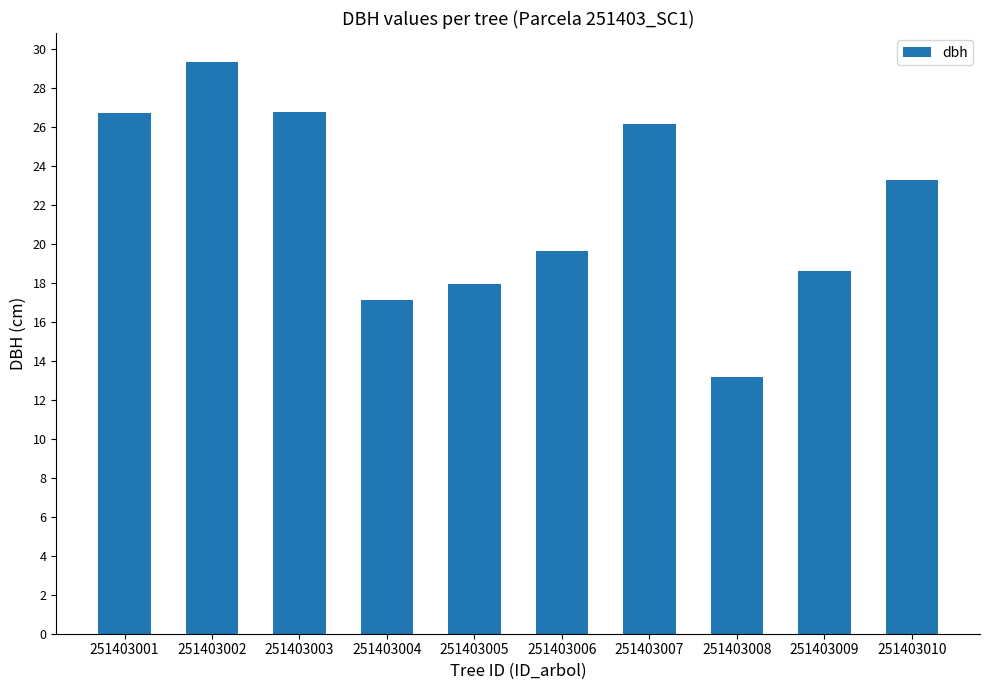

The value at 251403002 is 29.4. True or false?

True